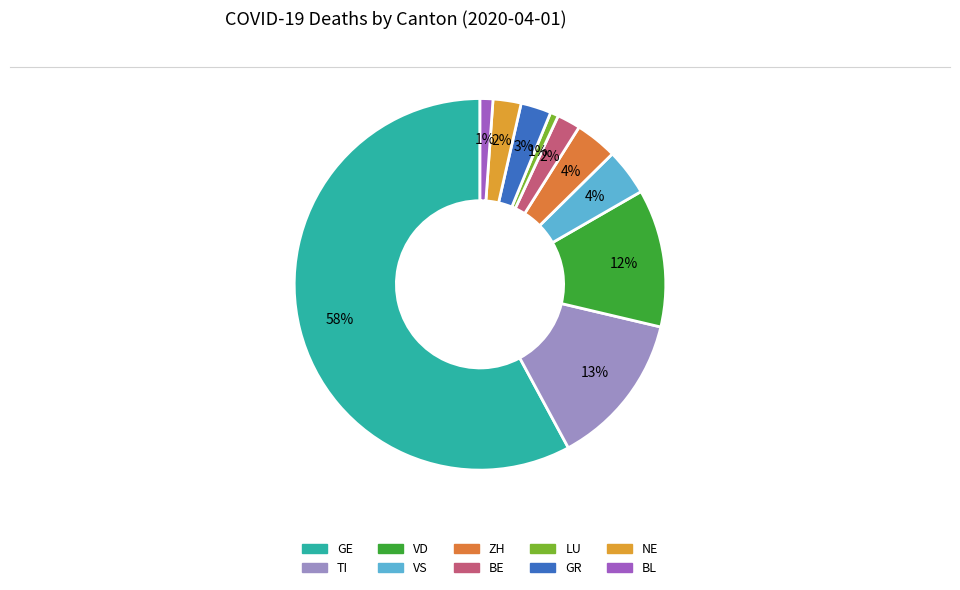

Rank the categories by value from lowest to highest.

LU, BL, BE, NE, GR, ZH, VS, VD, TI, GE